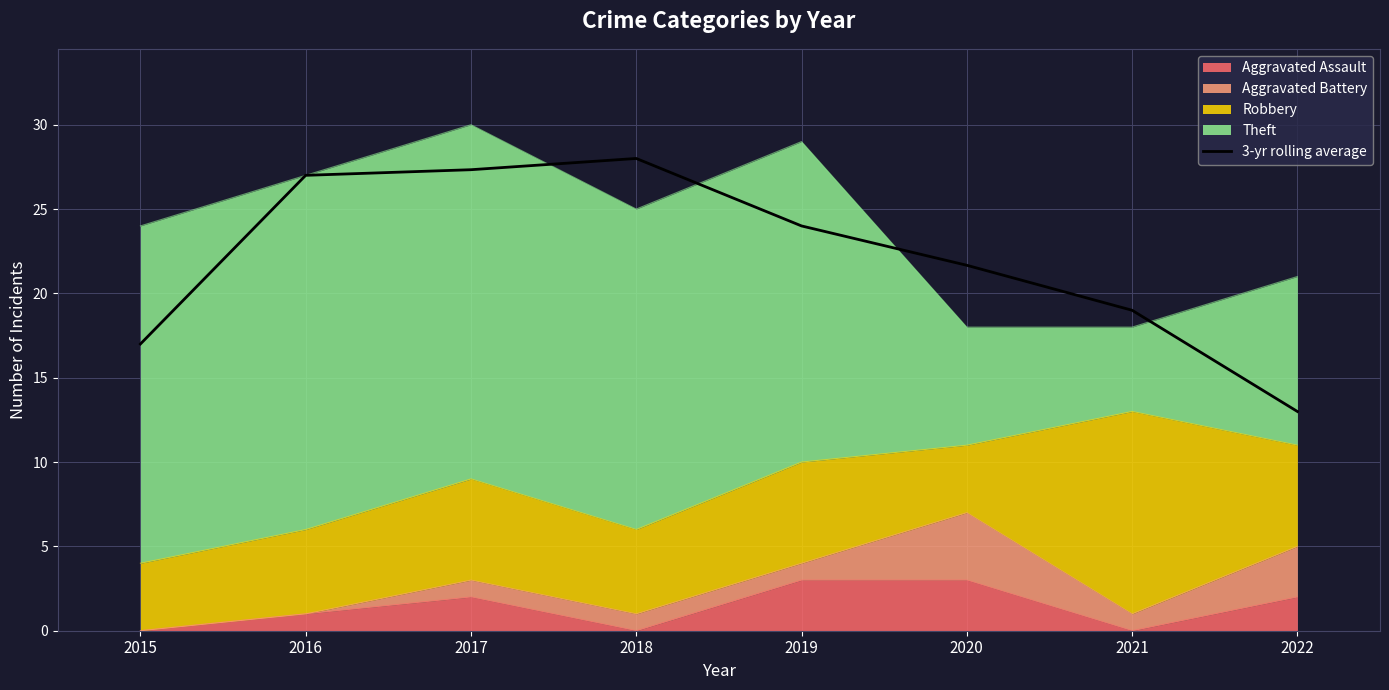

What is the sum of the values at 2021 and 2015?

36.0